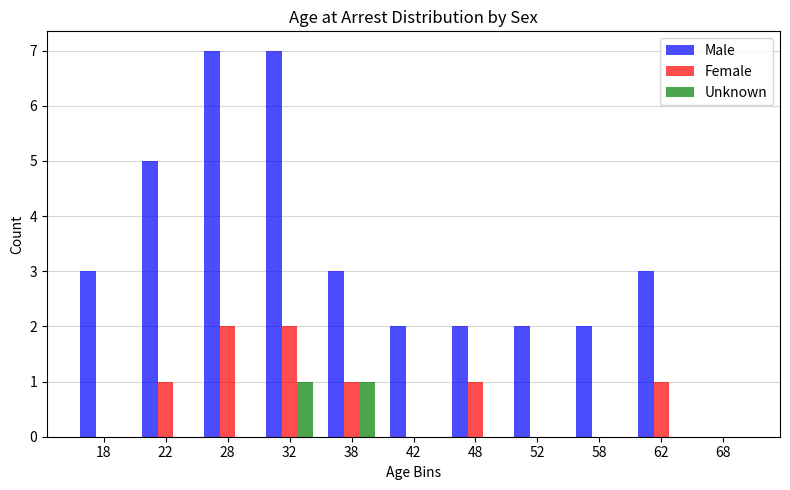

What is the sum of the Male values at 48 and 52?

4